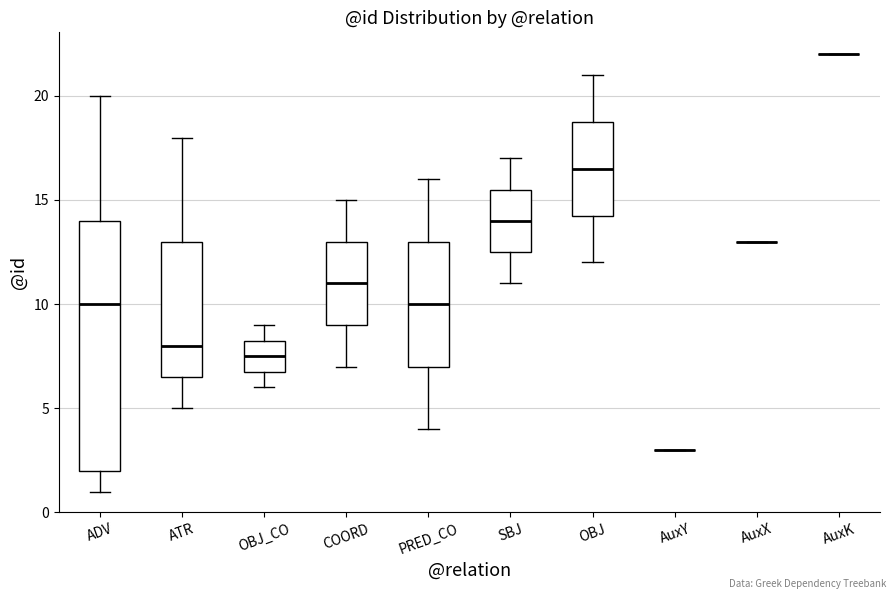

Comparing the boxes themselves (not the whiskers), which one is the tallest?

ADV